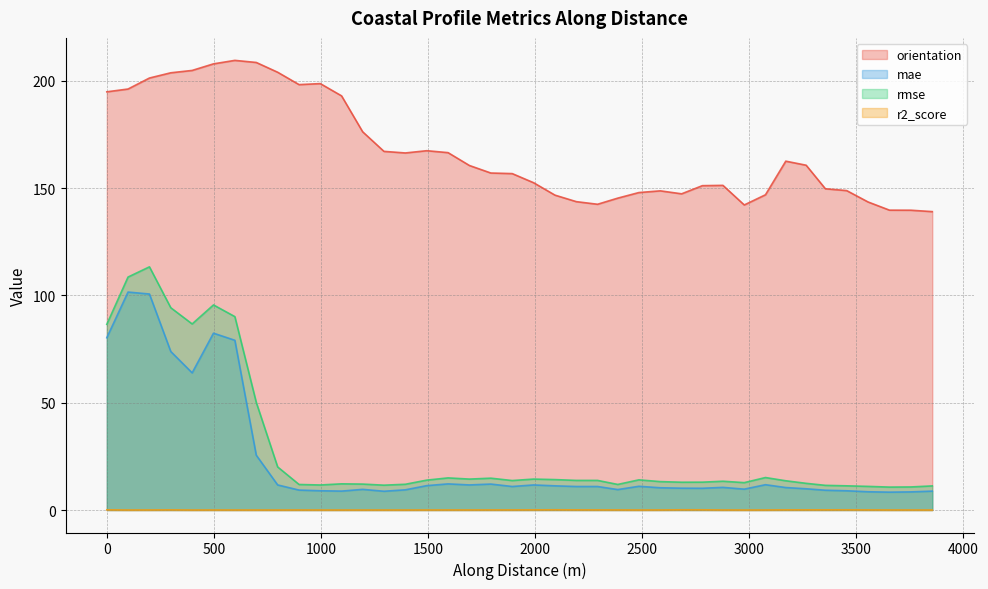

How many values in the orientation series exceed 160?

20